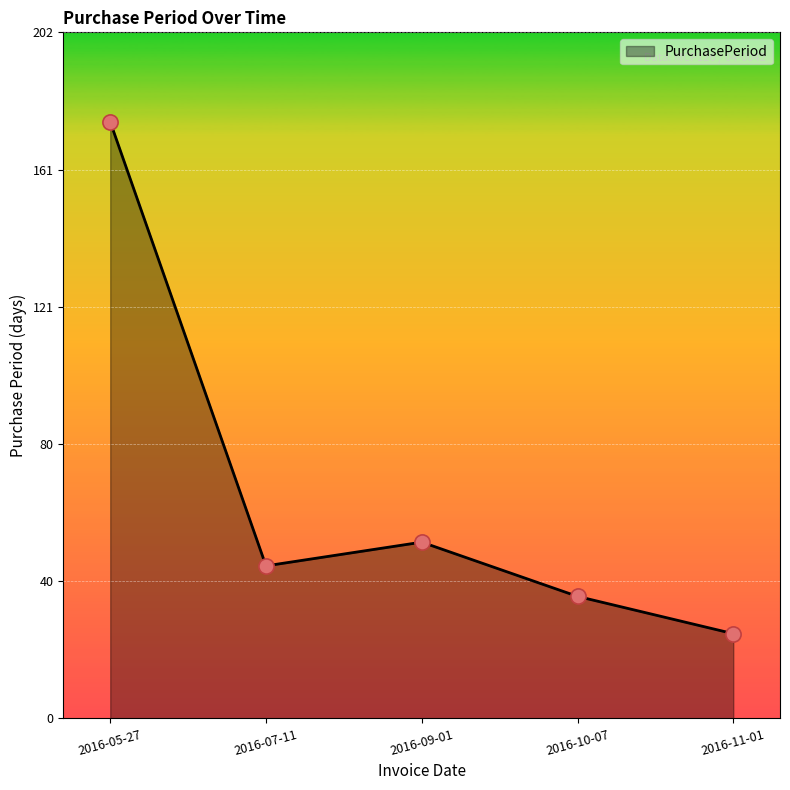

Between 2016-11-01 and 2016-07-11, which is larger?

2016-07-11